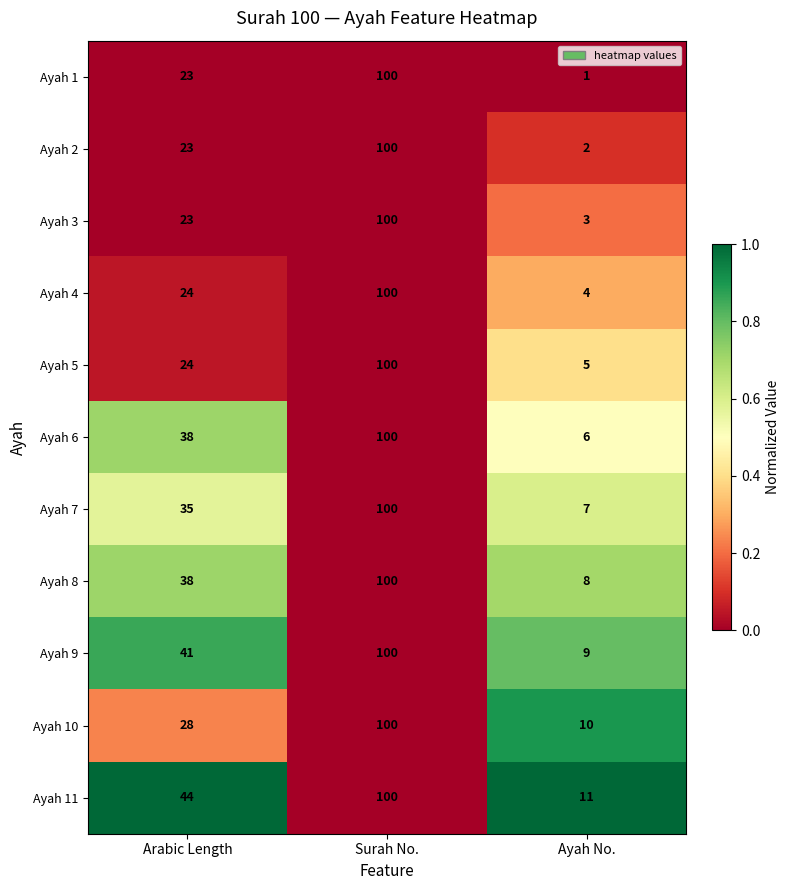

What is the sum of the Ayah 11 values at Ayah No. and Arabic Length?

55